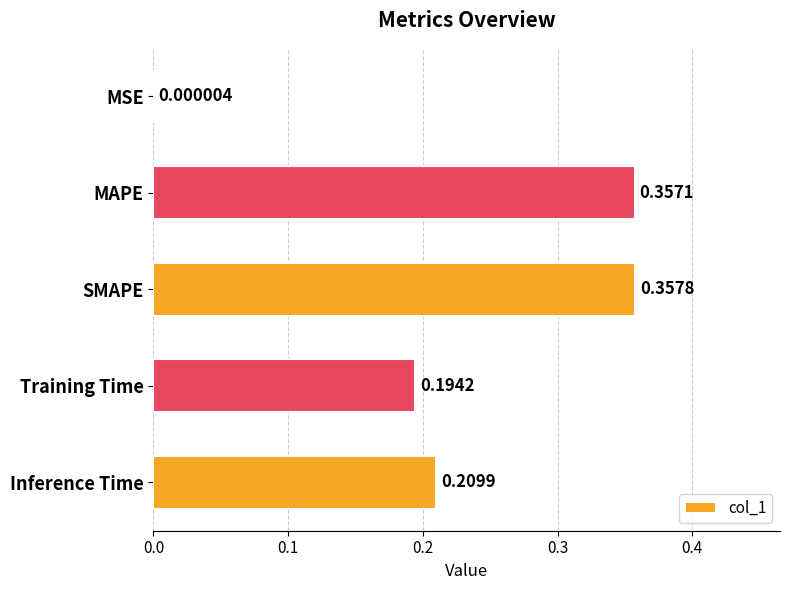

Between Training Time and MSE, which is larger?

Training Time